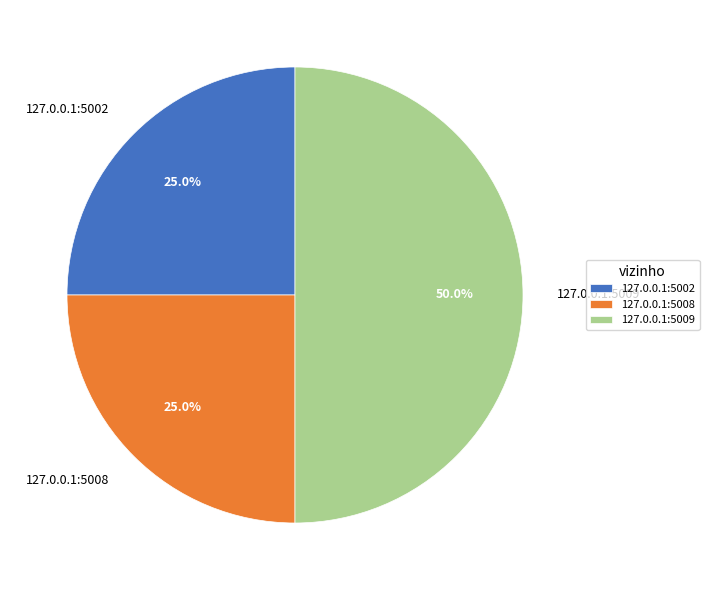

Does 127.0.0.1:5002 represent more than half of the total?

No